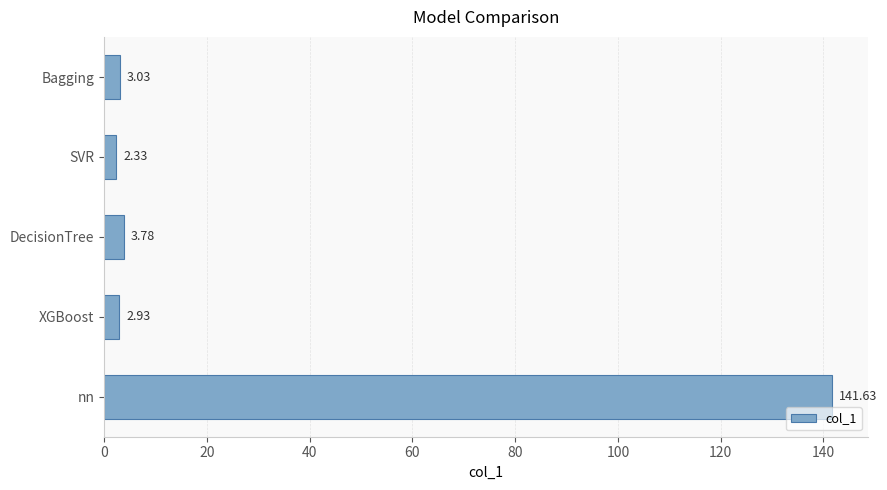

Which label corresponds to the smallest value in the chart?

SVR